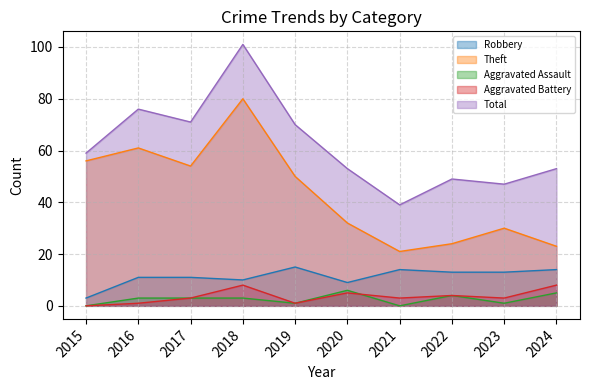

What is the total value across all series at 2024?

103